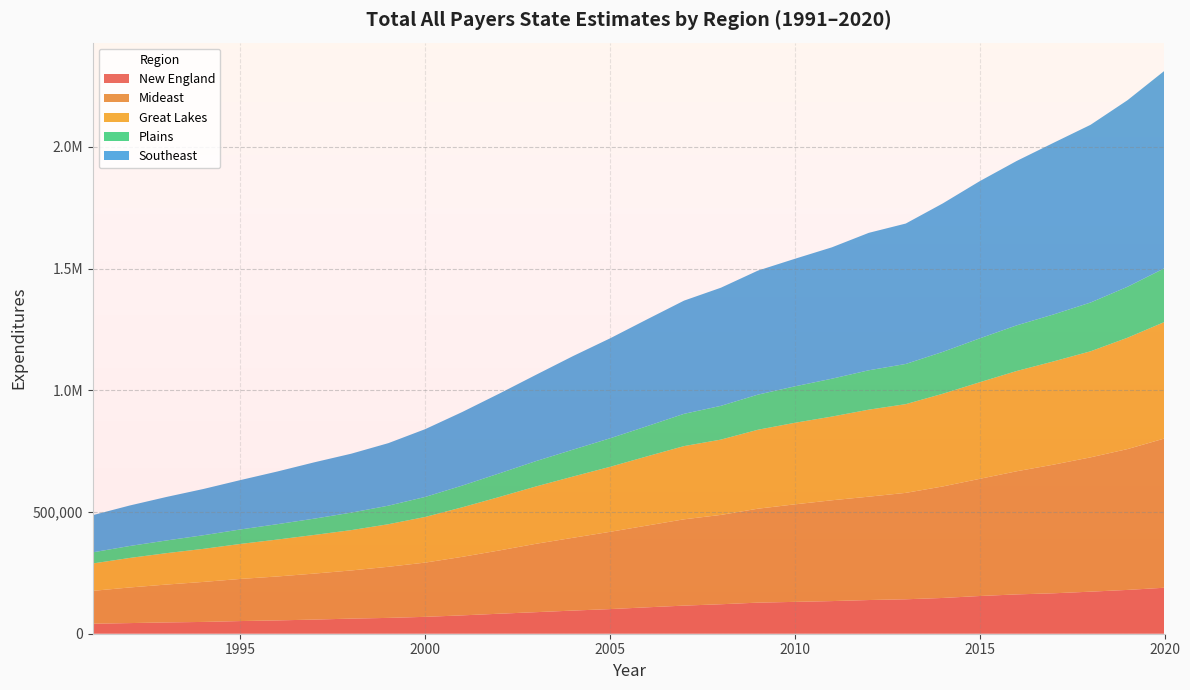

Reading right to left, what are all the values shown in this chart?

New England: 188974	180021	172783	166153	161532	154957	146939	141505	138405	134084	130858	127743	121097	115485	108472	101227	95122	88618	82193	75434	69388	65048	62148	58092	54760	52029	48478	46452	43705	40981
Mideast: 613211	578722	551923	528624	505965	481439	458170	437249	424773	414205	400739	385989	367107	354565	335952	317484	299190	281047	259892	240500	222895	210031	197882	189043	180512	173157	164420	155597	146315	135126
Great Lakes: 478682	457486	435750	424240	411931	396851	380858	364541	357464	343926	335104	324367	309471	300839	284375	267060	251683	235677	219640	203508	187589	174828	165707	158844	151683	143812	135860	129054	121265	112461
Plains: 220945	209318	200391	192945	187565	180290	171981	165072	161775	155601	149731	144328	138683	132592	123940	117225	110536	104150	96967	89218	82337	76185	71895	66931	63197	59449	56024	52134	49118	45761
Southeast: 811169	766636	730193	705209	675415	645801	609971	576965	564720	539737	524093	509574	485420	465083	438885	410689	384435	354643	327734	302326	278482	256930	242169	231466	216473	202906	190018	178791	166297	152718